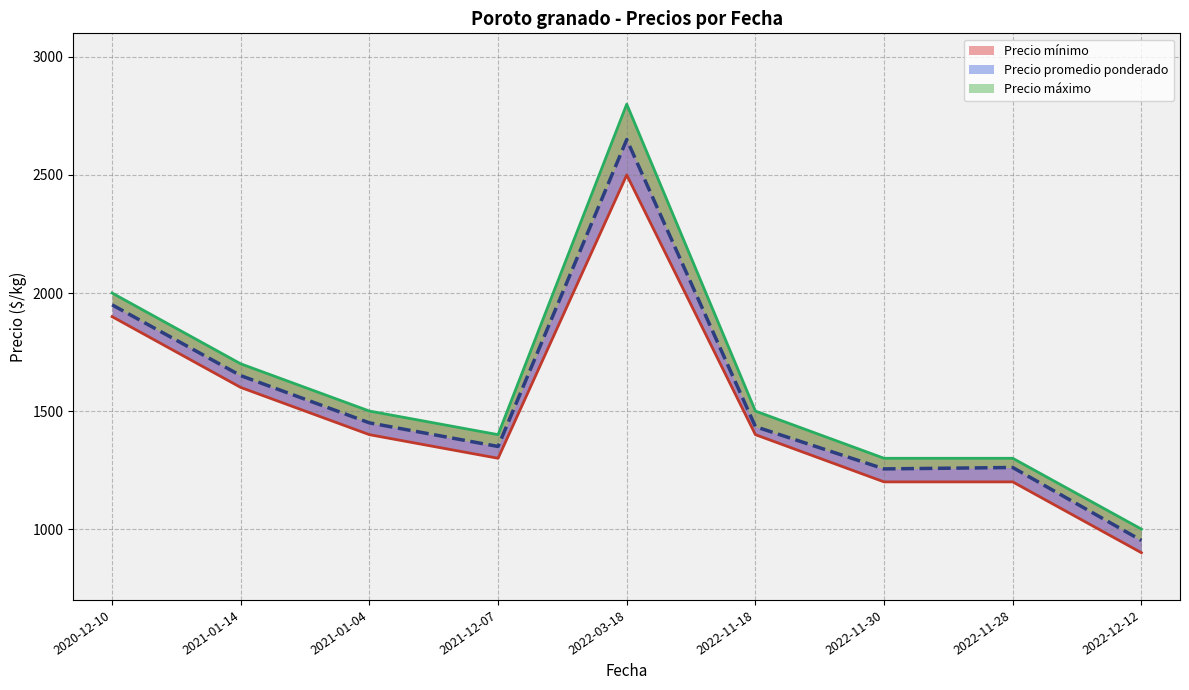

Rank the series at 2020-12-10 from lowest to highest value.

Precio mínimo, Precio promedio ponderado, Precio máximo